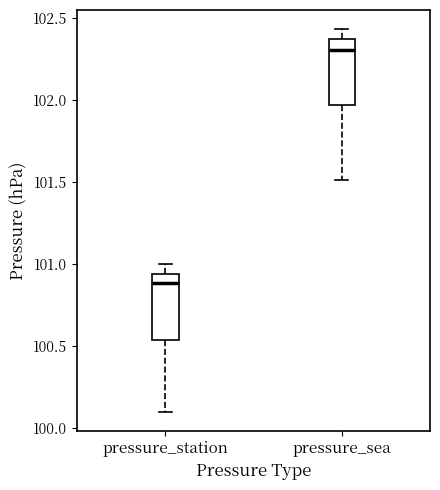

Reading left to right, transcribe this box plot: for each box, give where its median line is, the range the box spans, and where its two whiskers end, as read against the y-axis. The values are not printed on the chart, so give them approximately, as read against the axis.

pressure_station: median 100.90, box 100.55 to 100.95, whiskers 100.10 to 101.00
pressure_sea: median 102.30, box 101.95 to 102.35, whiskers 101.50 to 102.45